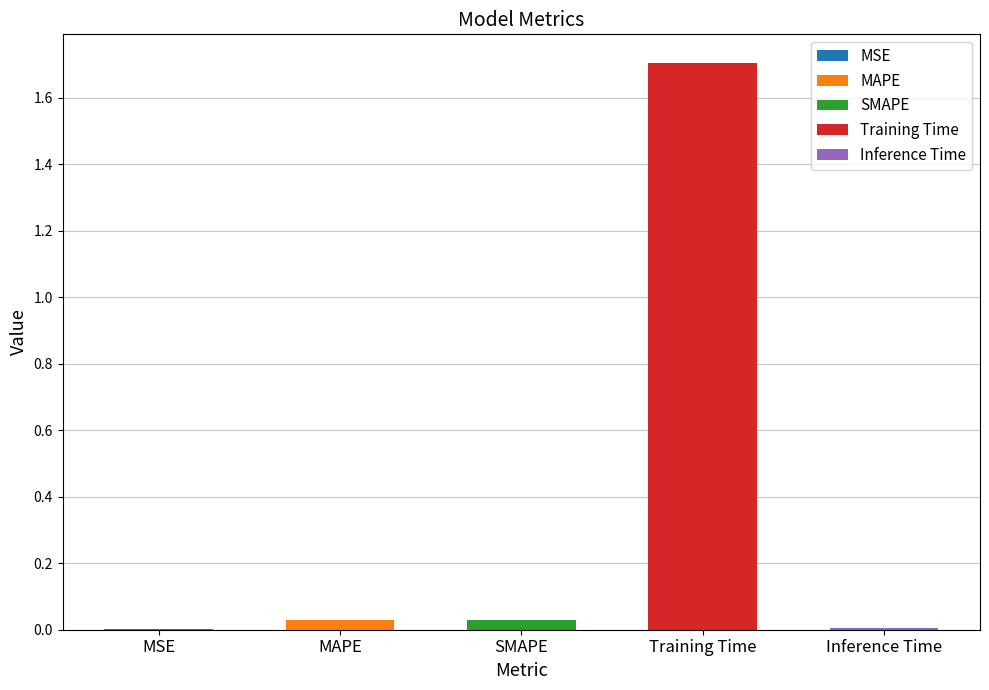

At which category does the chart reach its peak across all series?

Training Time